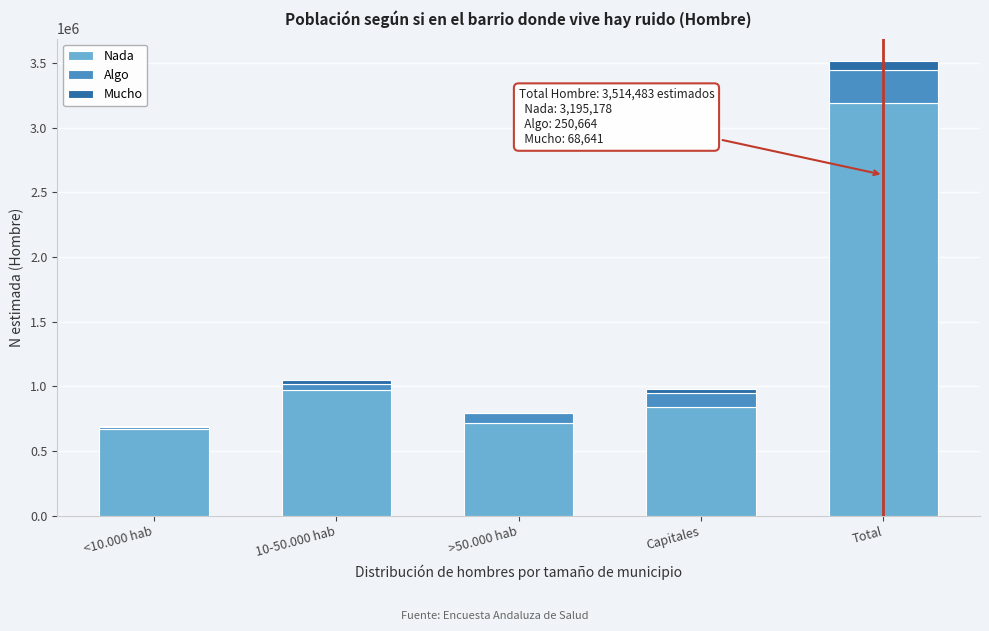

Reading left to right, what are the values for Nada?

<10.000 hab=671010	10-50.000 hab=970499	>50.000 hab=712053	Capitales=841616	Total=3195178